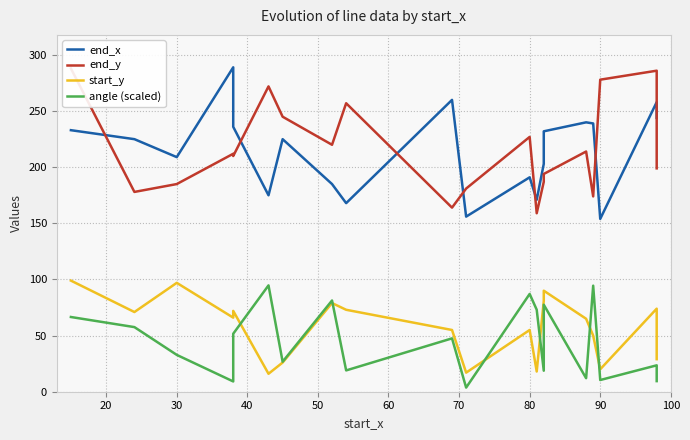

Is it true that end_y equals 417.6 at 70?

False